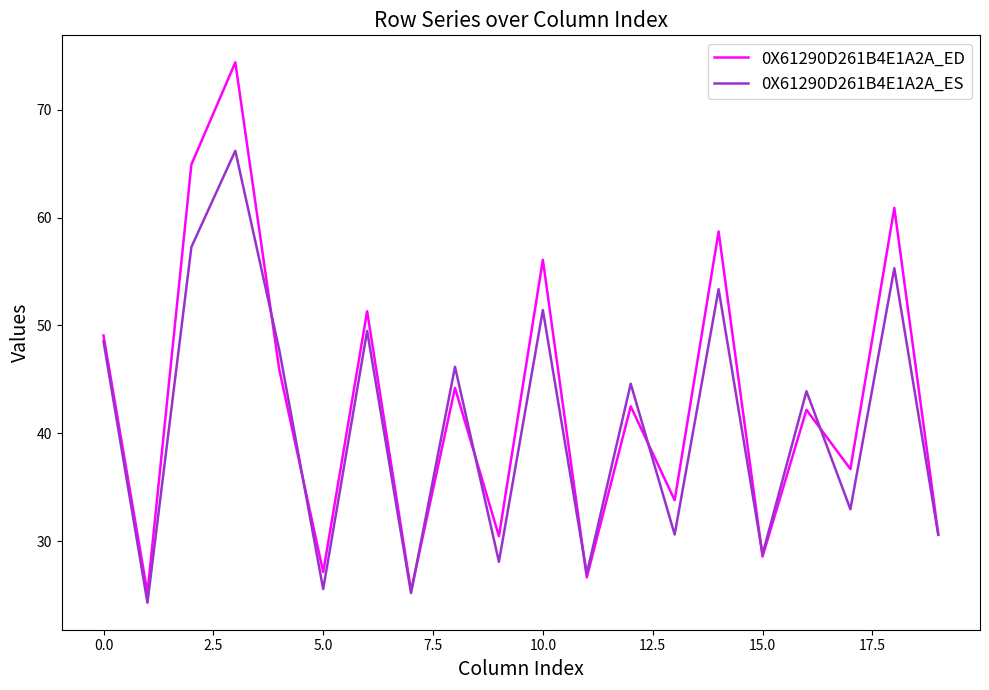

Is this an area chart (filled region under the line)?

No